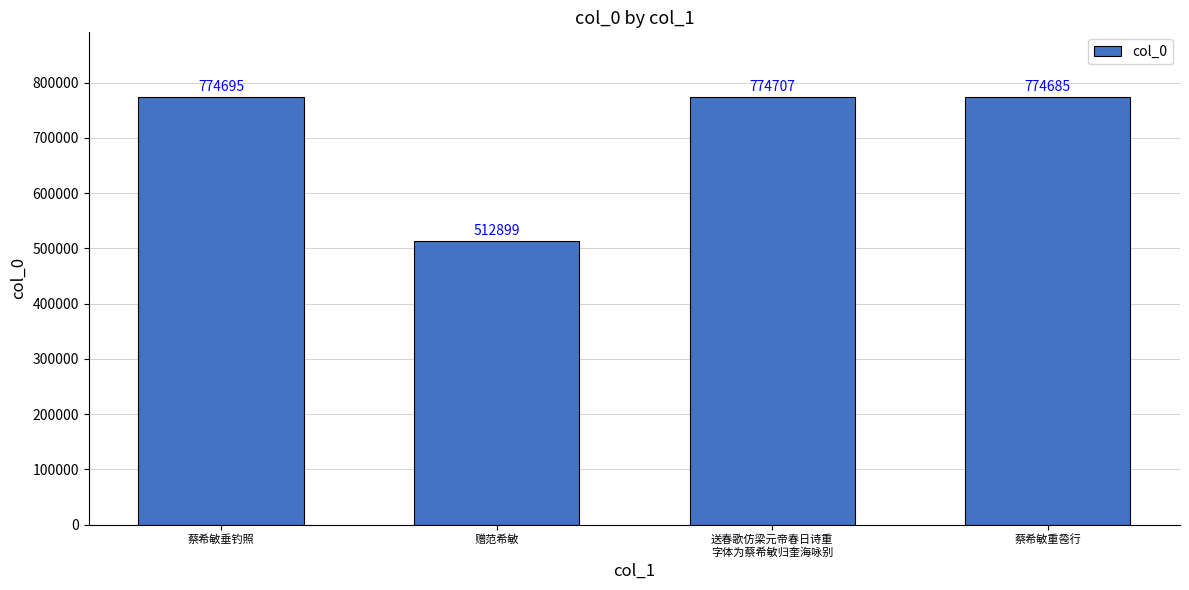

The value at 蔡希敏垂钓照 is 336563. True or false?

False